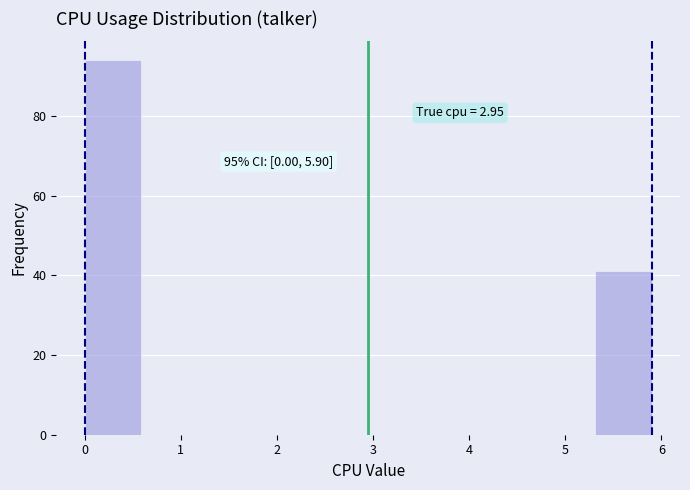

Over which range of the x-axis is the bar tallest?

0.00 to 0.59